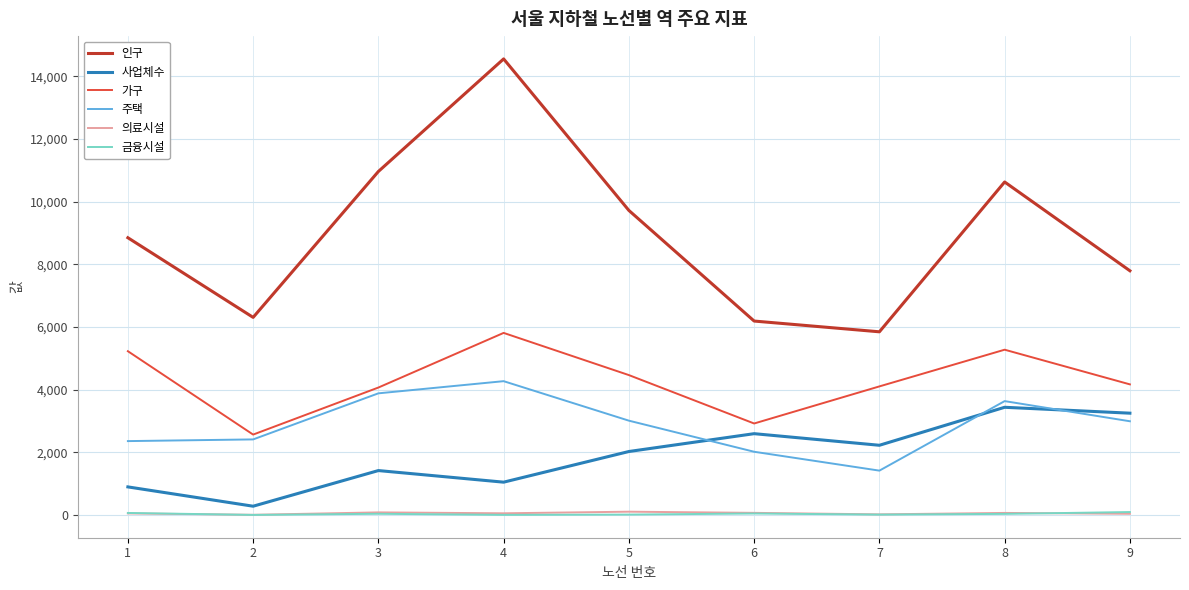

What is the difference between the 사업체수 values at 3 and 1?

521